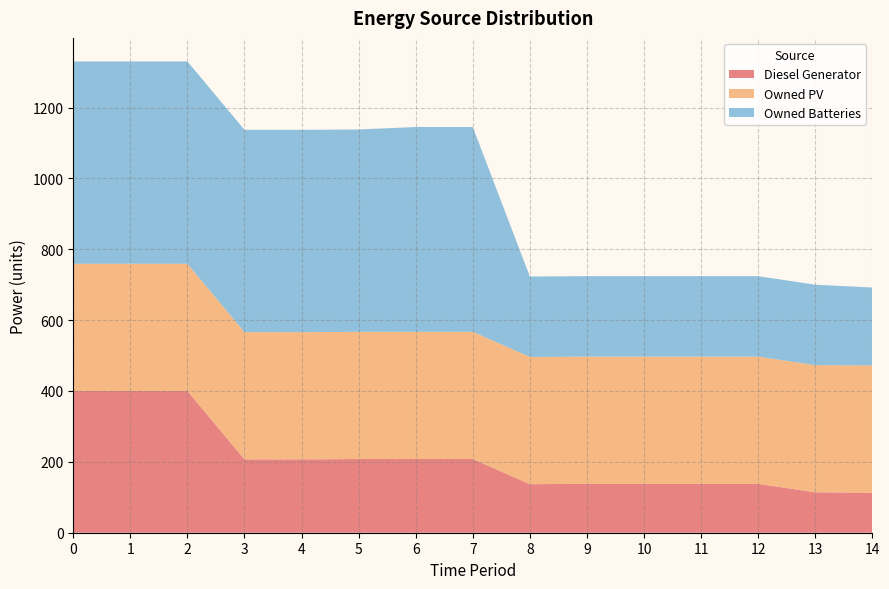

Reading left to right, list all the values displayed in this chart.

Diesel Generator: 0=400	1=400	2=400	3=207	4=207	5=208	6=208	7=208	8=137	9=138	10=138	11=138	12=138	13=114	14=113
Owned PV: 0=359	1=359	2=359	3=359	4=359	5=359	6=359	7=359	8=359	9=359	10=359	11=359	12=359	13=359	14=359
Owned Batteries: 0=571	1=571	2=571	3=571	4=571	5=571	6=578	7=578	8=227	9=227	10=227	11=227	12=227	13=227	14=220